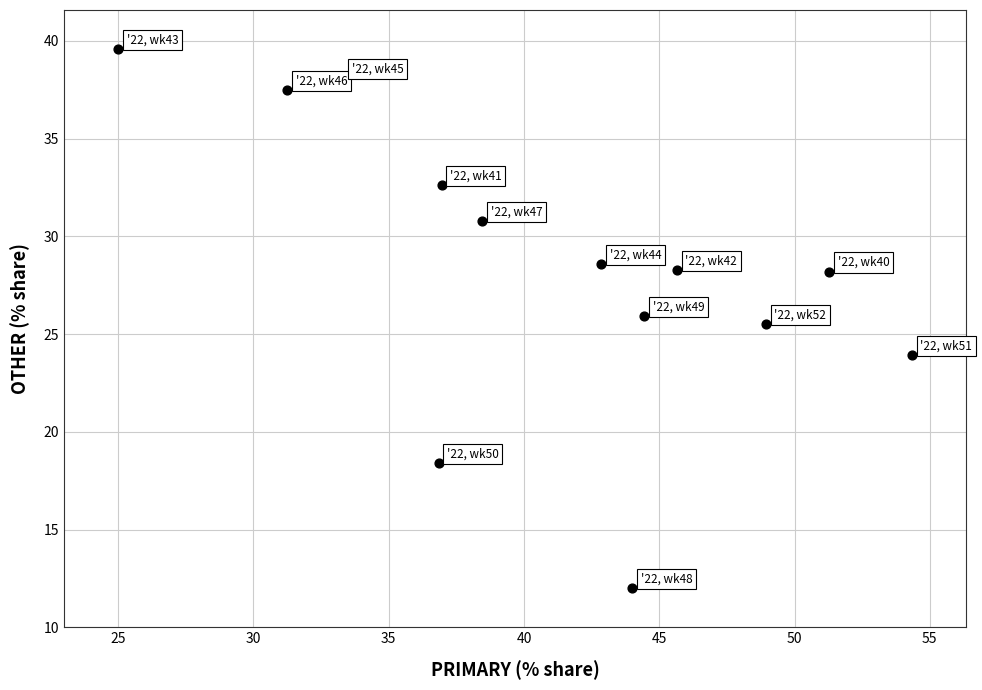

What is the range of X values (max minus min)?

29.3